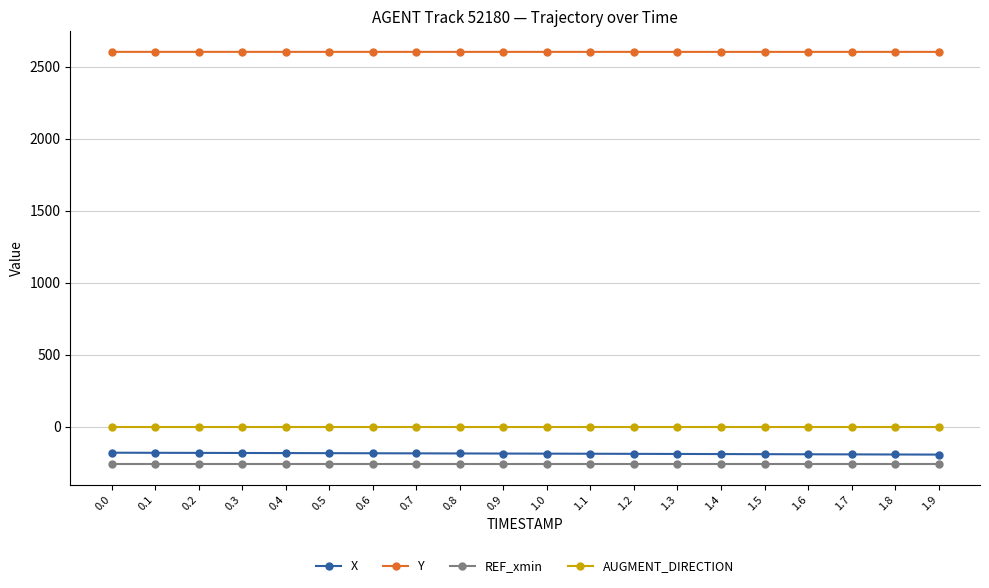

What is the difference between the maximum and minimum values in the X series?

13.1